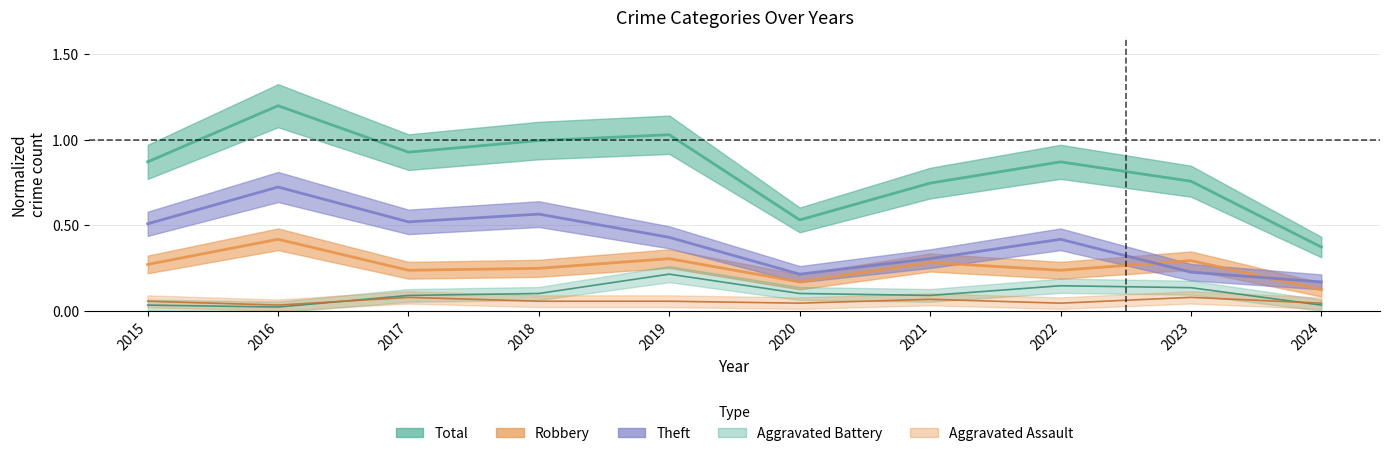

Is it true that Aggravated Battery equals 0.1 at 2022?

True